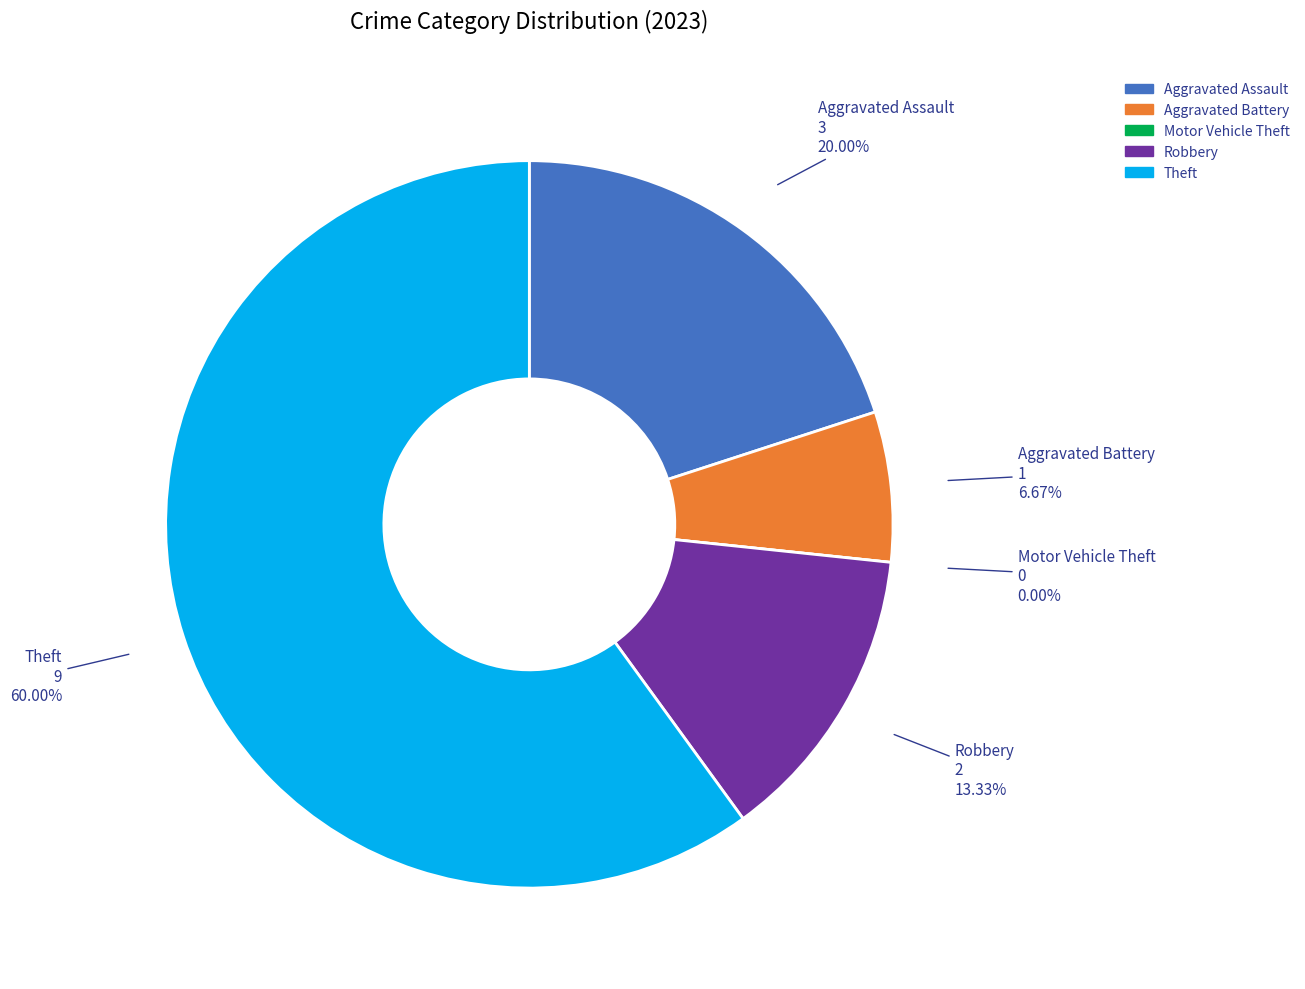

To the nearest percent, what is the difference between the largest and smallest slice percentages?

60%